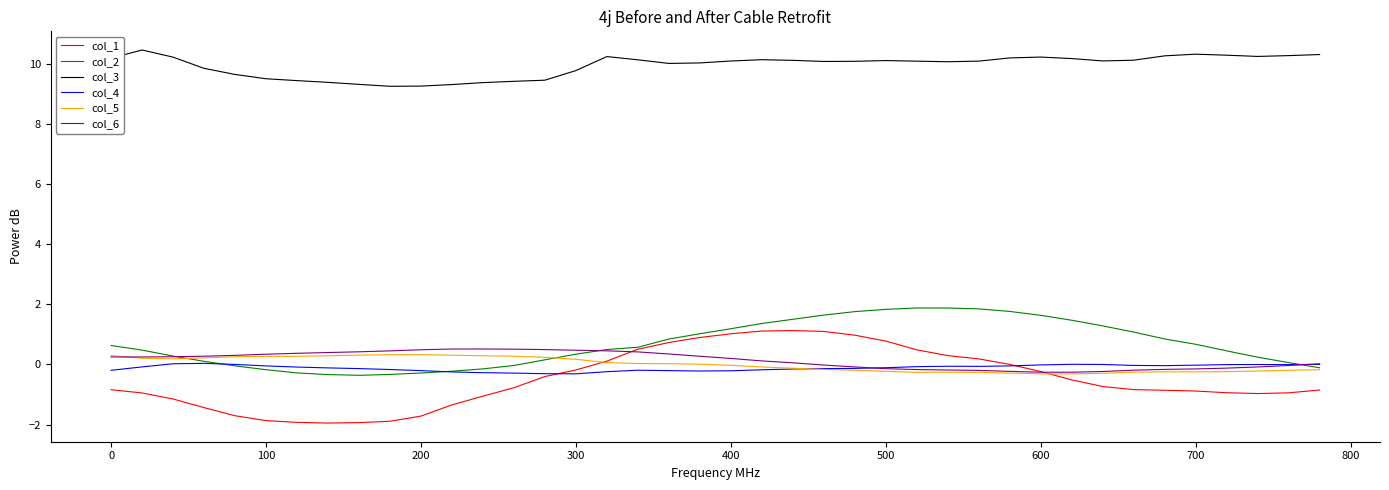

Which series has the largest total across all categories?

col_3